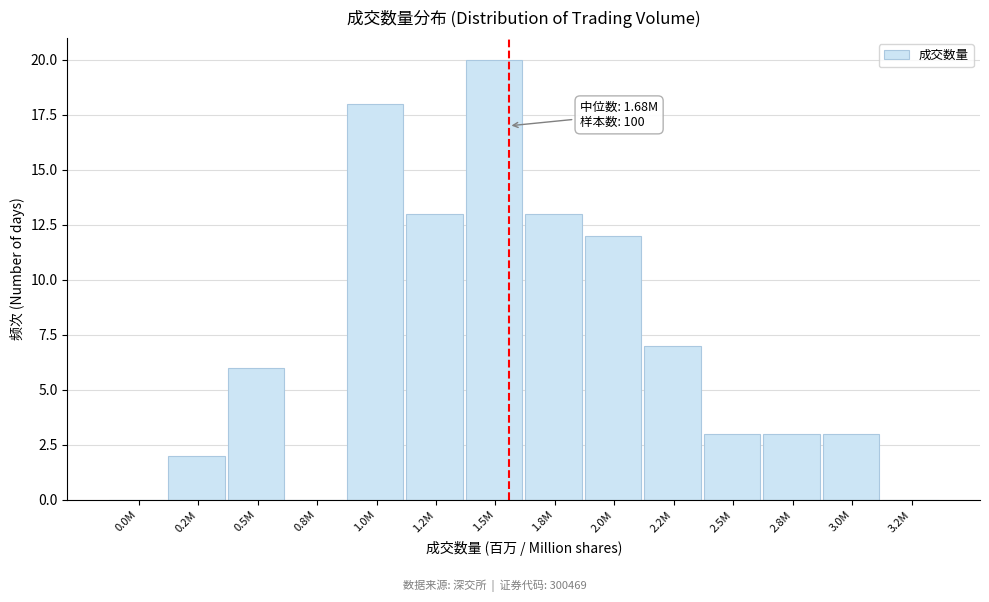

Reading left to right, transcribe all the data shown in this chart.

0.0M=0	0.2M=2	0.5M=6	0.8M=0	1.0M=18	1.2M=13	1.5M=20	1.8M=13	2.0M=12	2.2M=7	2.5M=3	2.8M=3	3.0M=3	3.2M=0